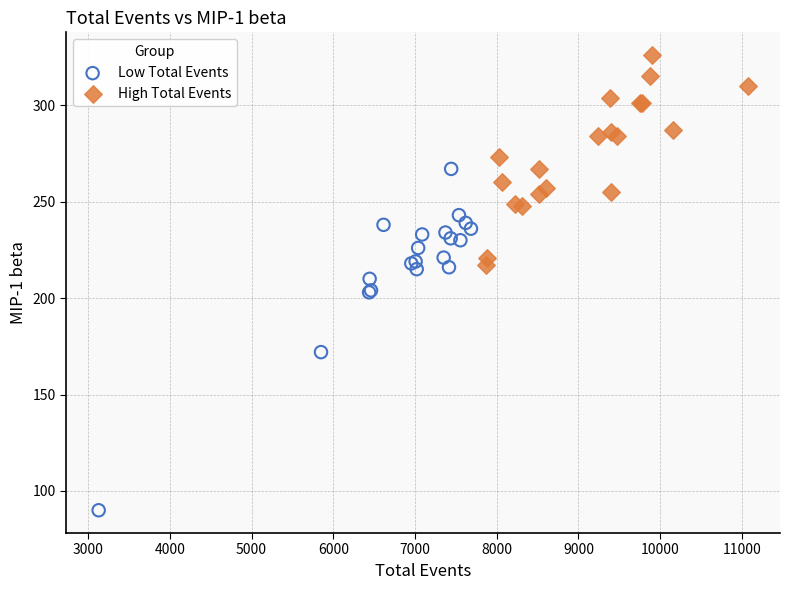

Which series reaches the minimum Y coordinate?

Low Total Events